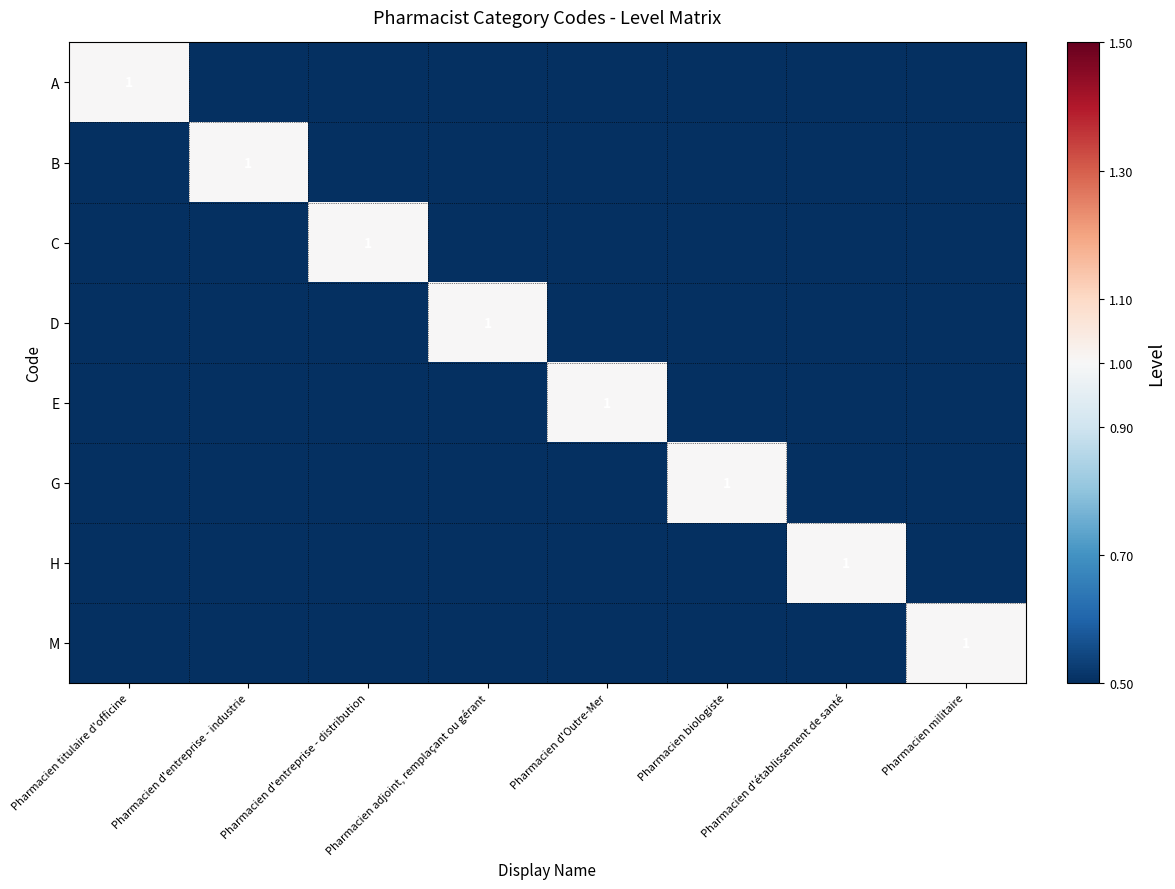

The value of C at Pharmacien d'entreprise - distribution is 1. True or false?

True